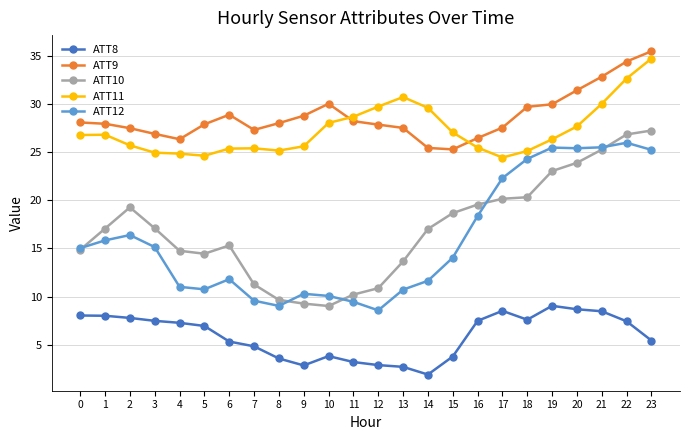

What is the total value across all series at 19?

113.8